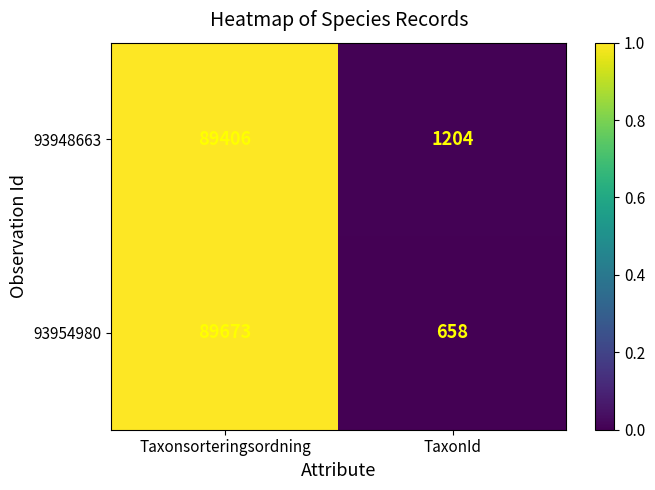

The value of 93954980 at Taxonsorteringsordning is 89673. True or false?

True